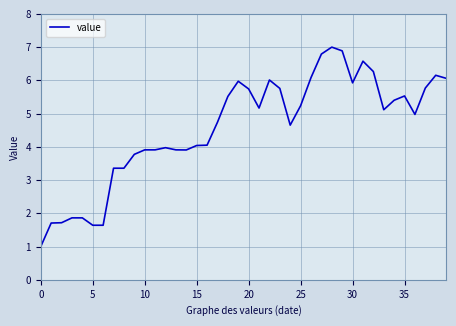

What is the difference between the maximum and minimum values?

6.0